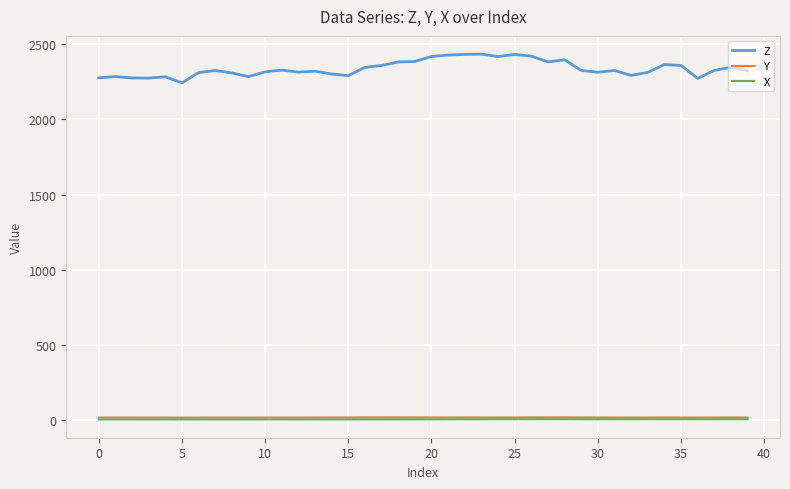

Which series has the largest total across all categories?

Z